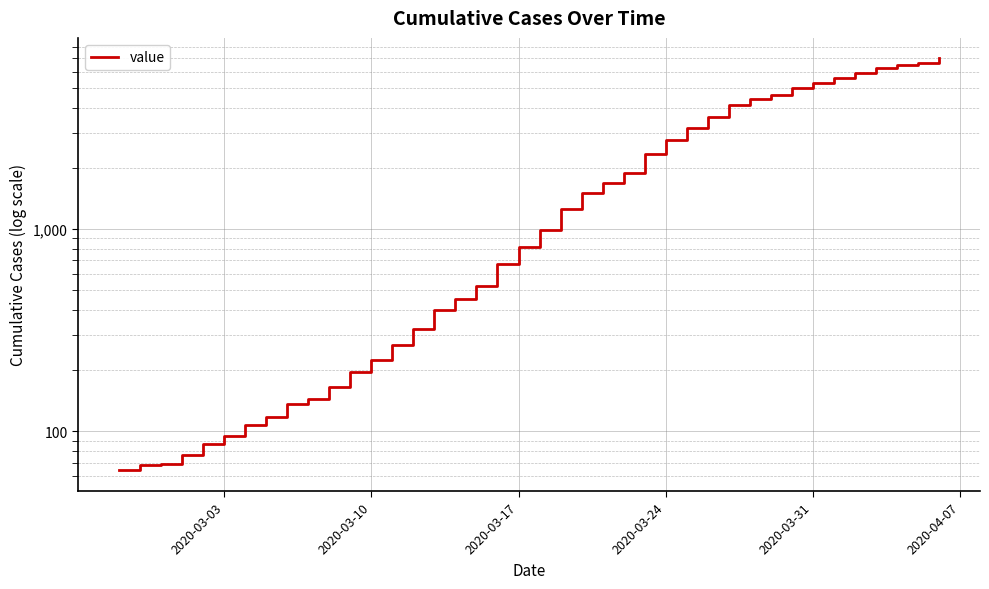

Reading left to right, extract all data points from this chart.

64	68	69	76	87	95	107	118	137	145	166	196	225	268	319	397	451	522	676	815	992	1260	1503	1685	1907	2343	2751	3164	3588	4124	4398	4624	5024	5313	5616	5946	6294	6459	6656	6994